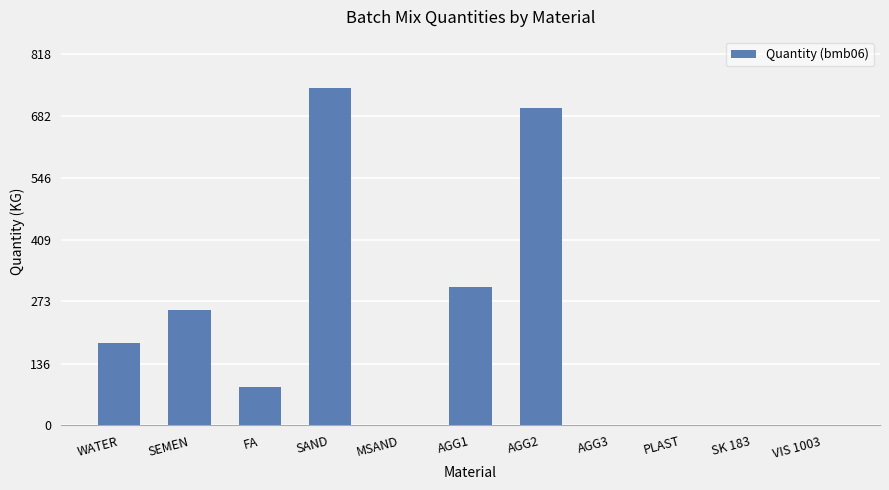

What is the difference between the values at VIS 1003 and FA?

85.0